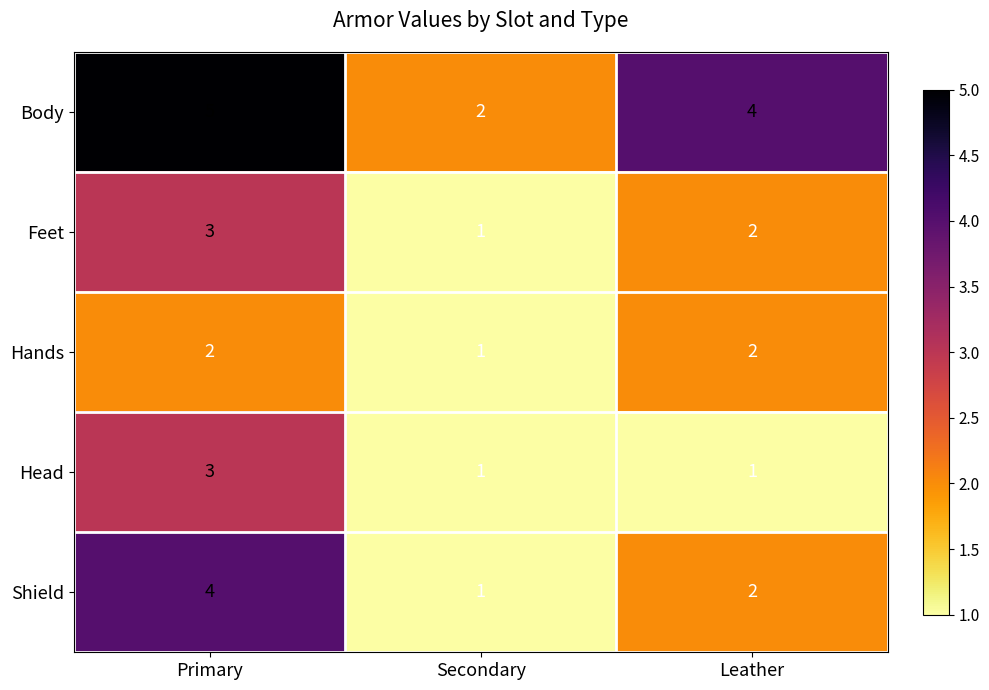

Which category has the highest value in the Head series?

Primary